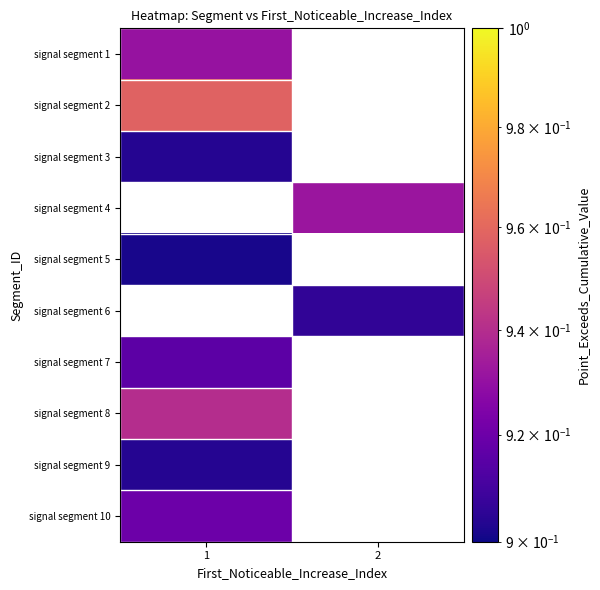

How many values in signal segment 2 are above zero?

1